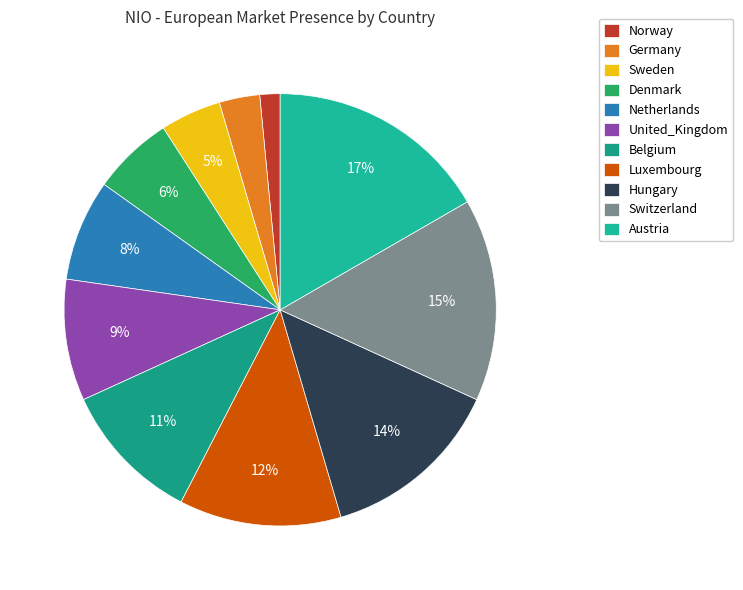

Is it true that Hungary is 8% of the pie?

False